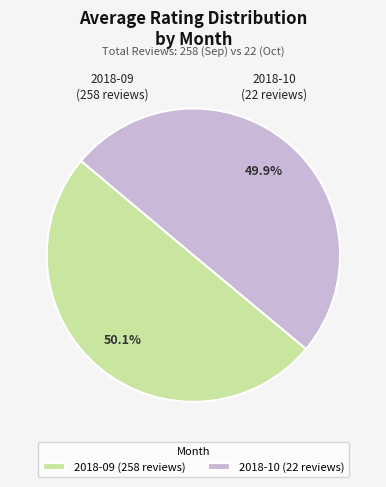

What portion of the pie excludes 2018-09 (258 reviews)?

49.9%